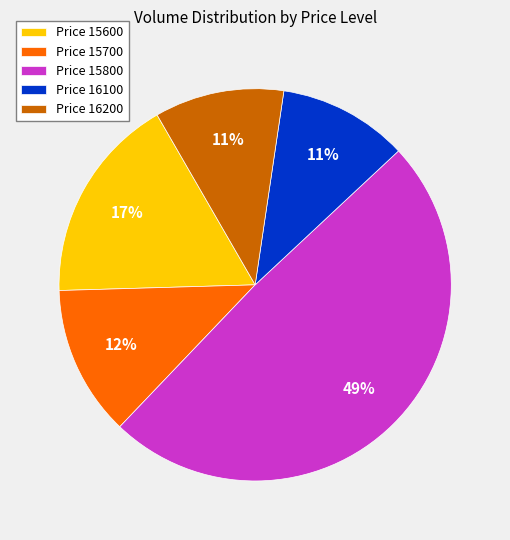

Does any single category account for the majority?

No